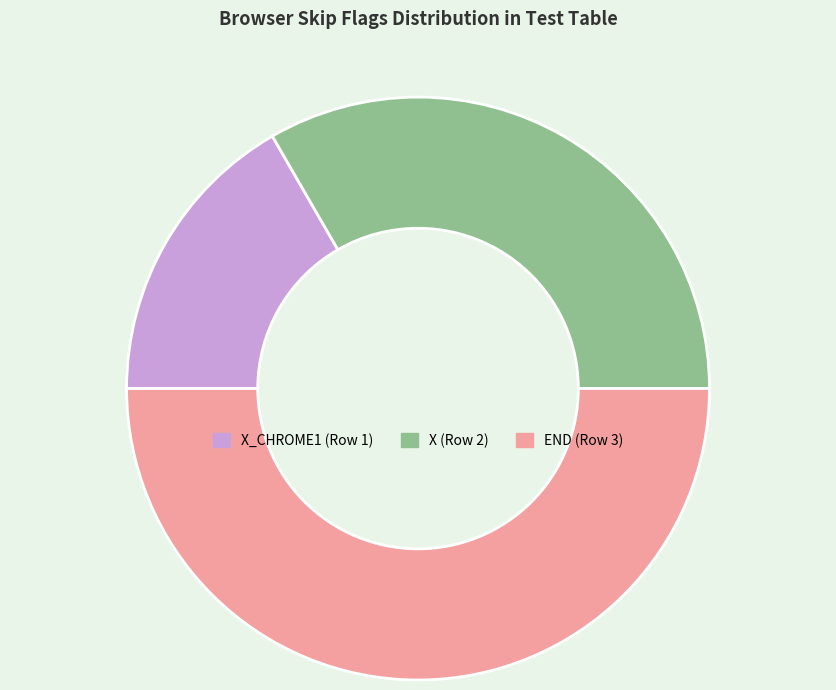

True or false: END (Row 3) accounts for 37% of the total.

False